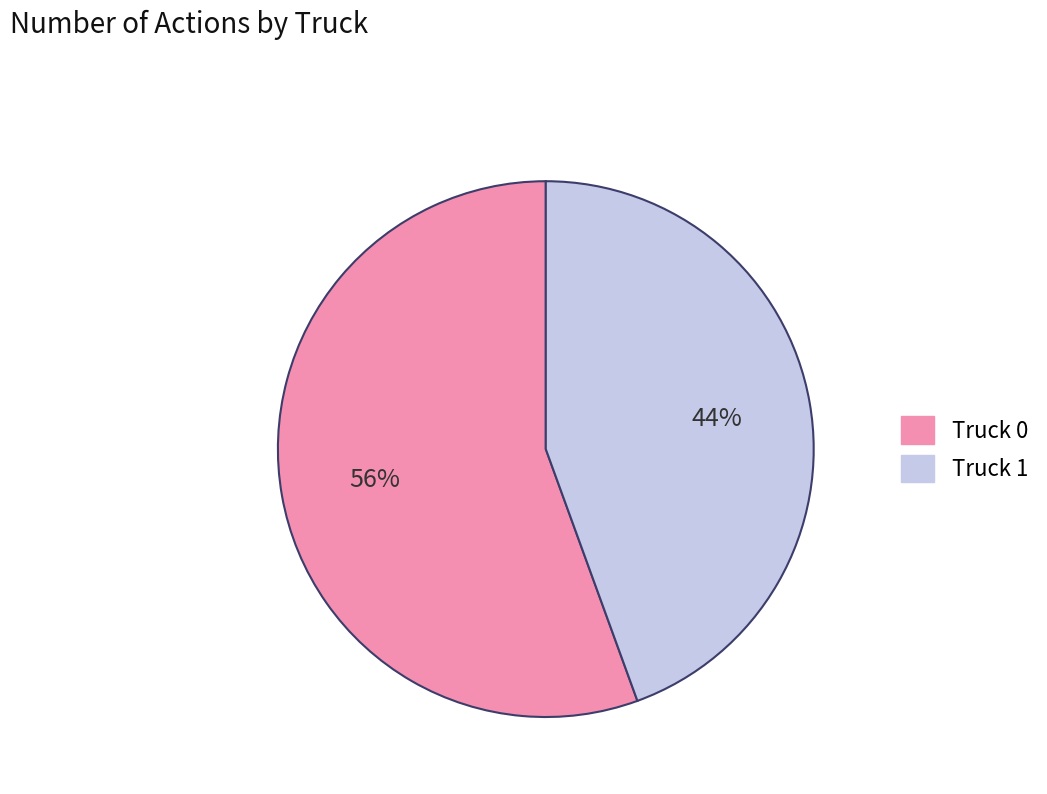

Is the sum of Truck 1 and Truck 0 greater than half?

Yes